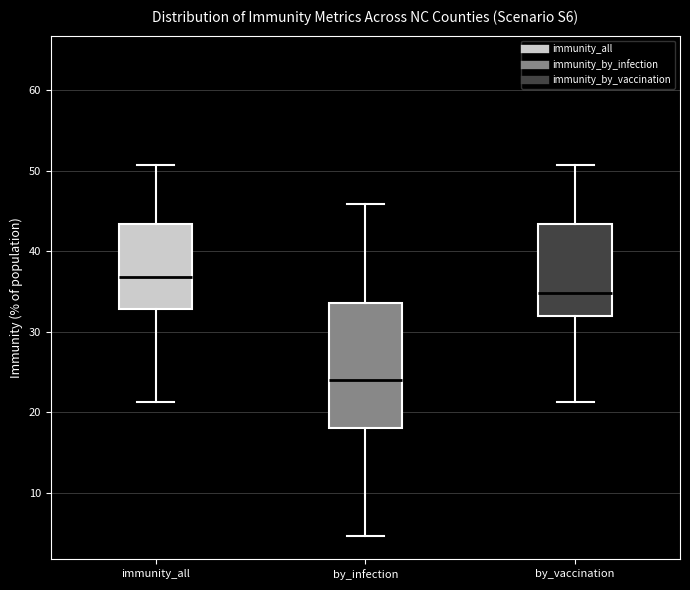

Reading left to right, transcribe this box plot: for each box, give where its median line is, the range the box spans, and where its two whiskers end, as read against the y-axis. The values are not printed on the chart, so give them approximately, as read against the axis.

immunity_all: median 37, box 33 to 43, whiskers 21 to 51
by_infection: median 24, box 18 to 34, whiskers 5 to 46
by_vaccination: median 35, box 32 to 43, whiskers 21 to 51